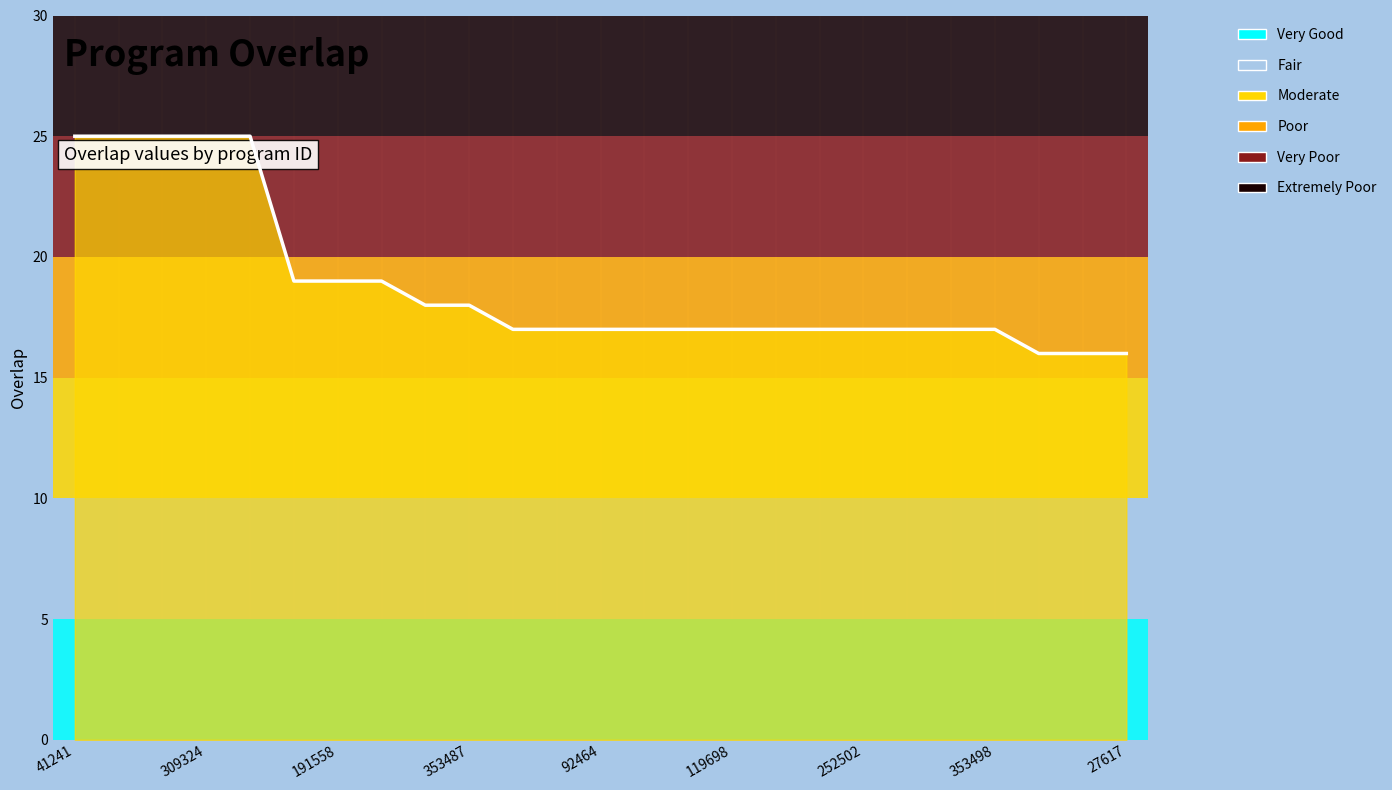

True or false: the data shows 17 at 92464.

True